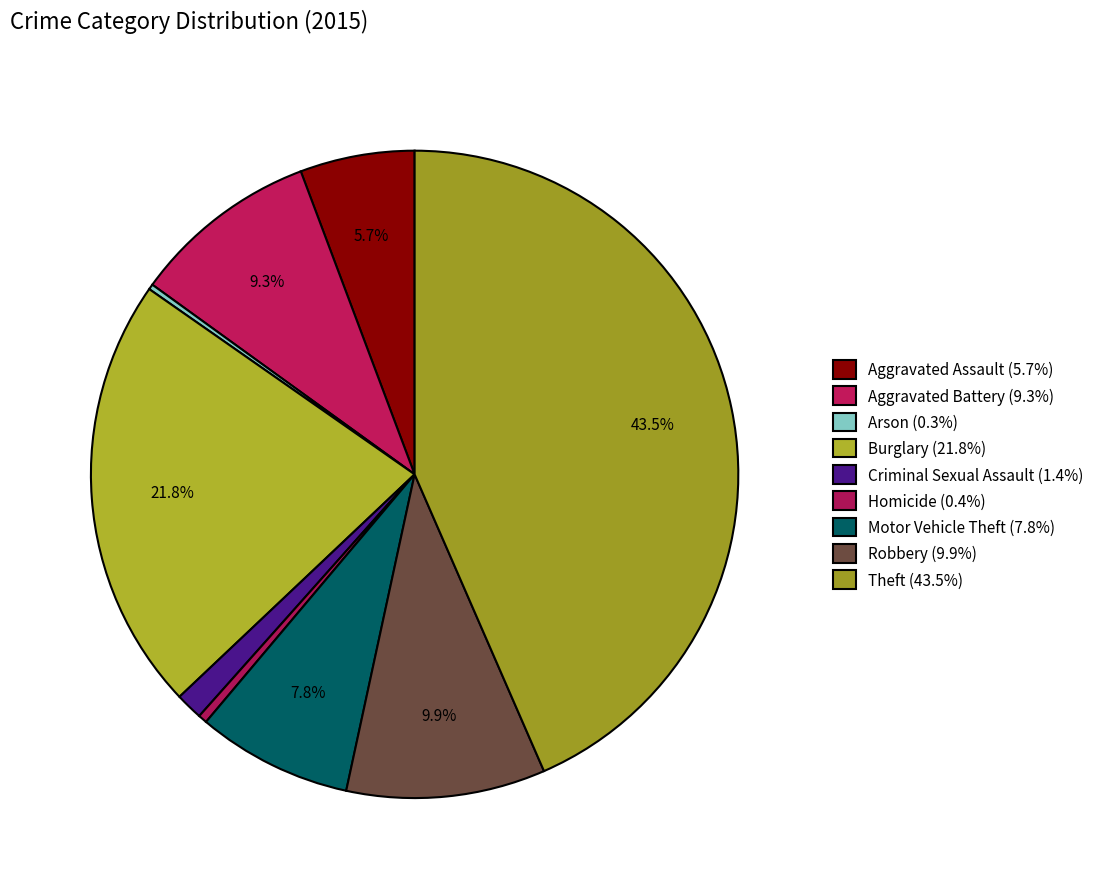

Which category has the smallest portion of the pie?

Arson